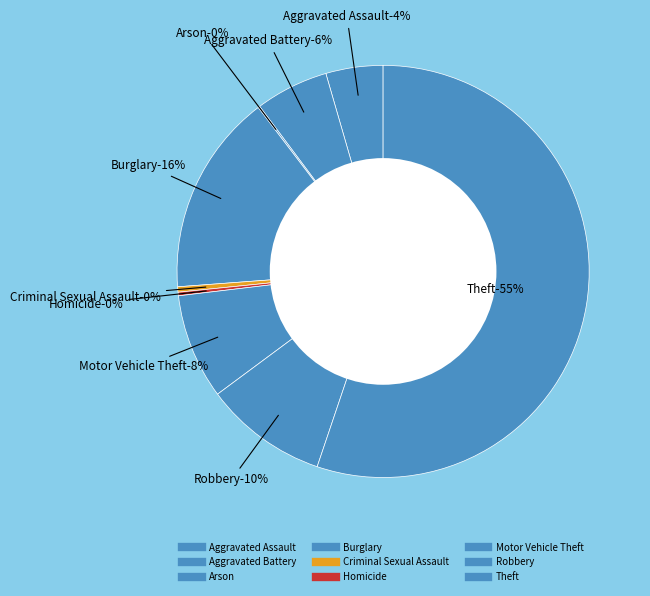

Approximately how many times larger is the value at Motor Vehicle Theft compared to Theft?

0.1